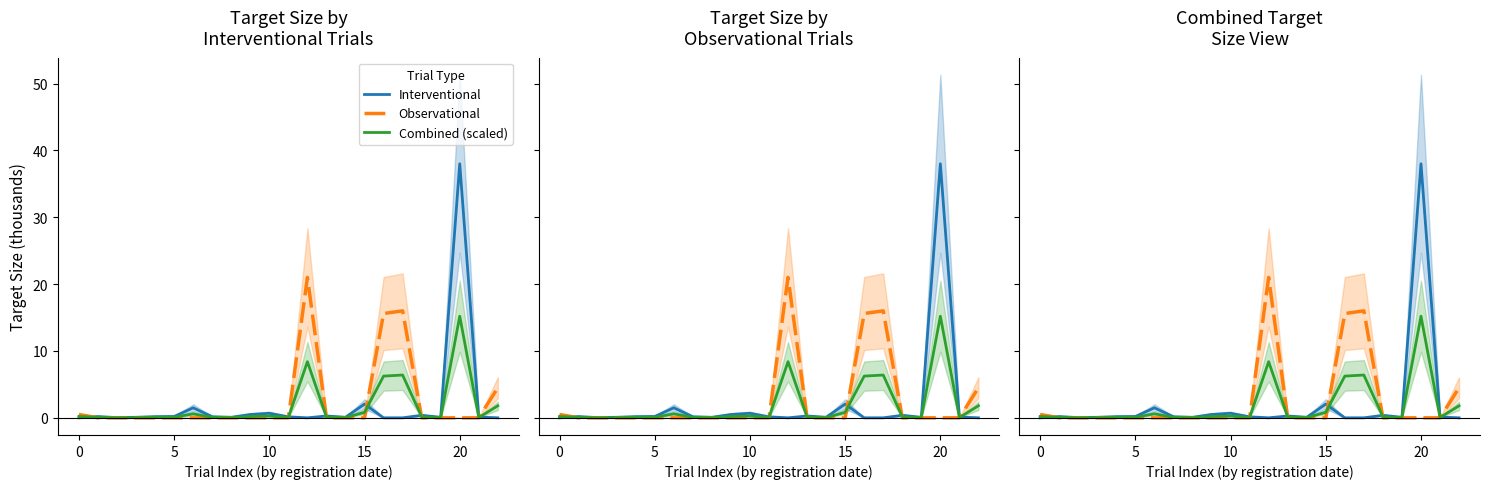

Where is the first local maximum for Observational?

12